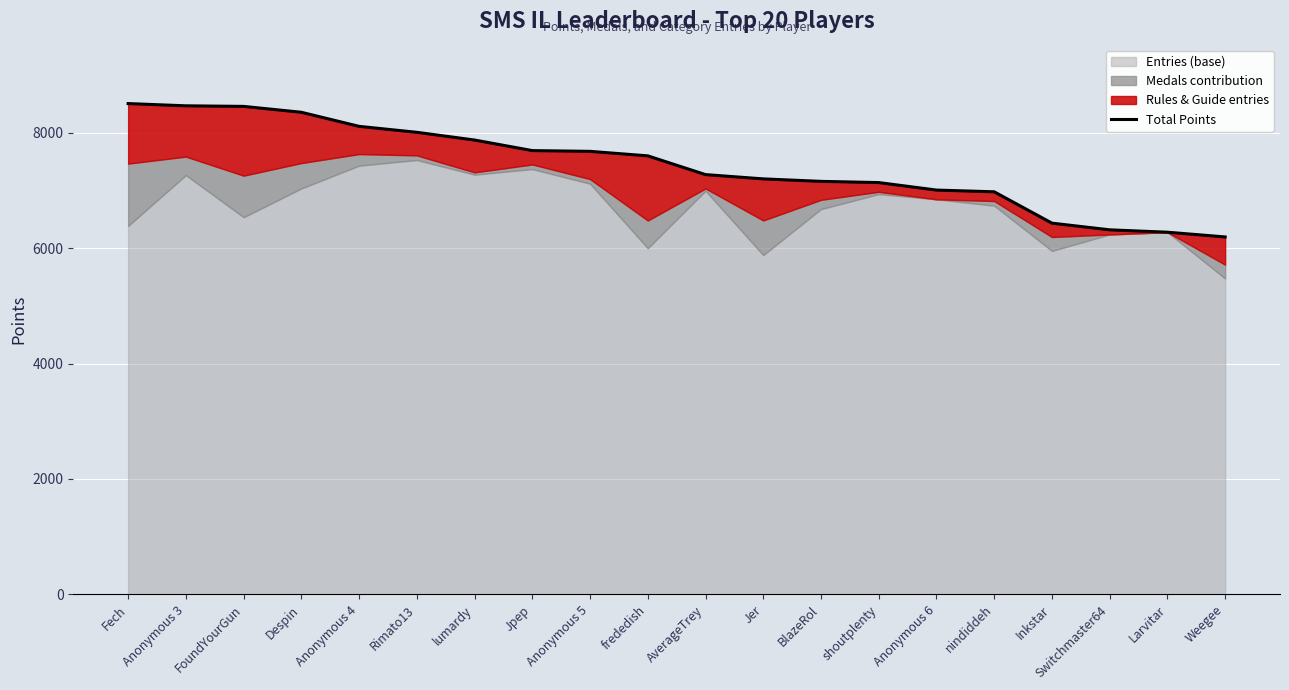

True or false: there are more than 2 points higher than both neighbors.

False